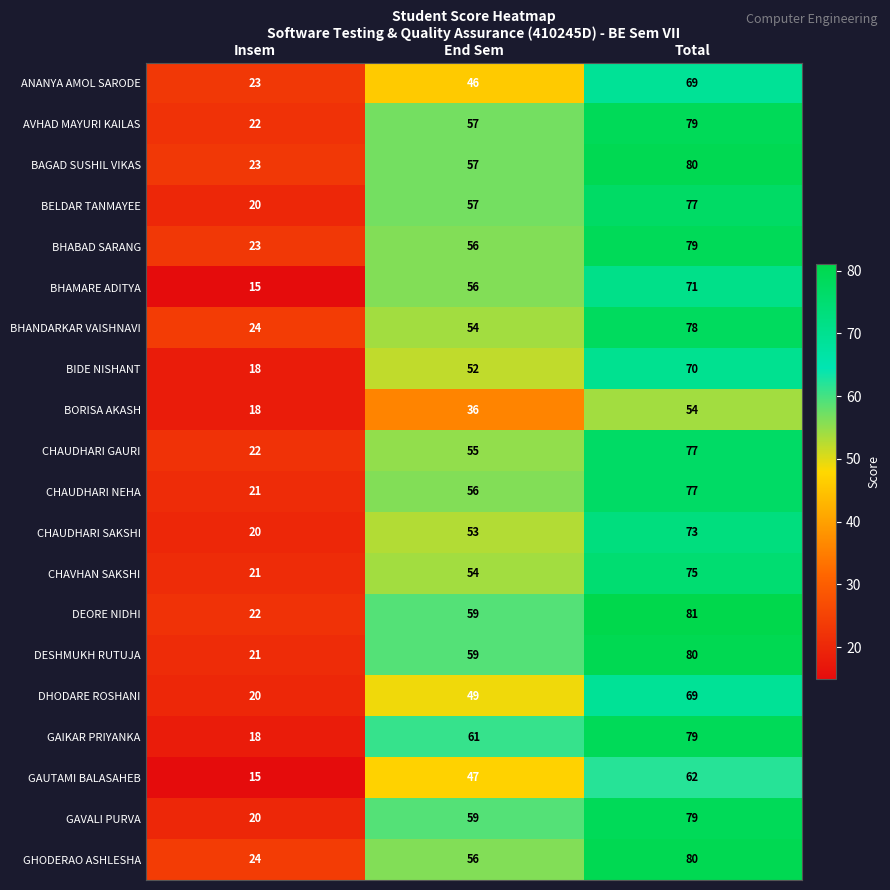

What is the highest value of the BHABAD SARANG series?

79